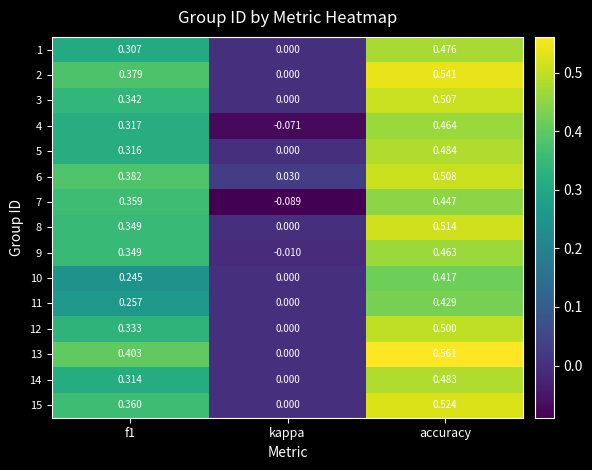

At which label is 14 closest to 0?

kappa